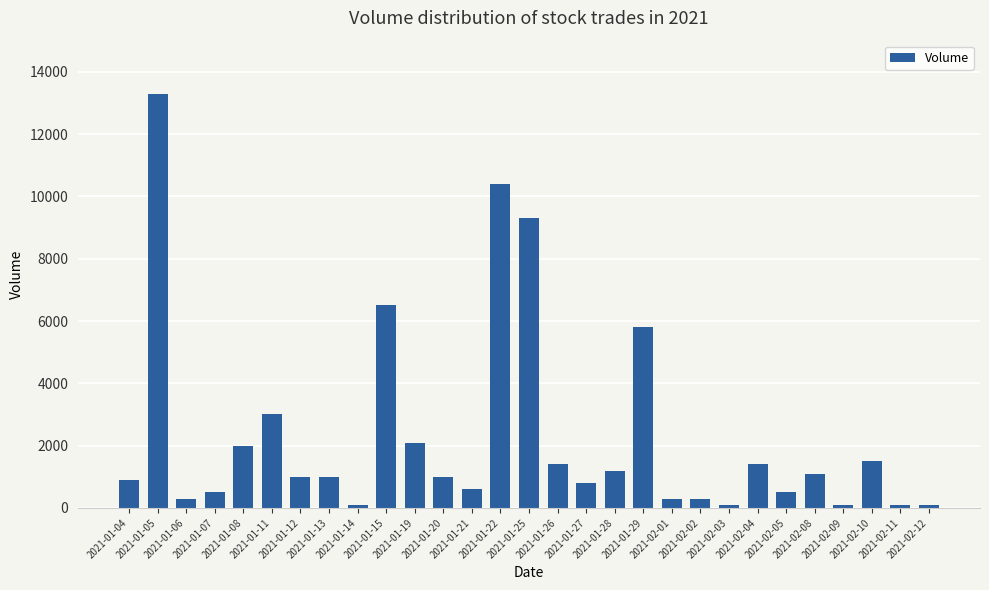

Reading left to right, extract all data points from this chart.

2021-01-04=900	2021-01-05=13300	2021-01-06=300	2021-01-07=500	2021-01-08=2000	2021-01-11=3000	2021-01-12=1000	2021-01-13=1000	2021-01-14=100	2021-01-15=6500	2021-01-19=2100	2021-01-20=1000	2021-01-21=600	2021-01-22=10400	2021-01-25=9300	2021-01-26=1400	2021-01-27=800	2021-01-28=1200	2021-01-29=5800	2021-02-01=300	2021-02-02=300	2021-02-03=100	2021-02-04=1400	2021-02-05=500	2021-02-08=1100	2021-02-09=100	2021-02-10=1500	2021-02-11=100	2021-02-12=100